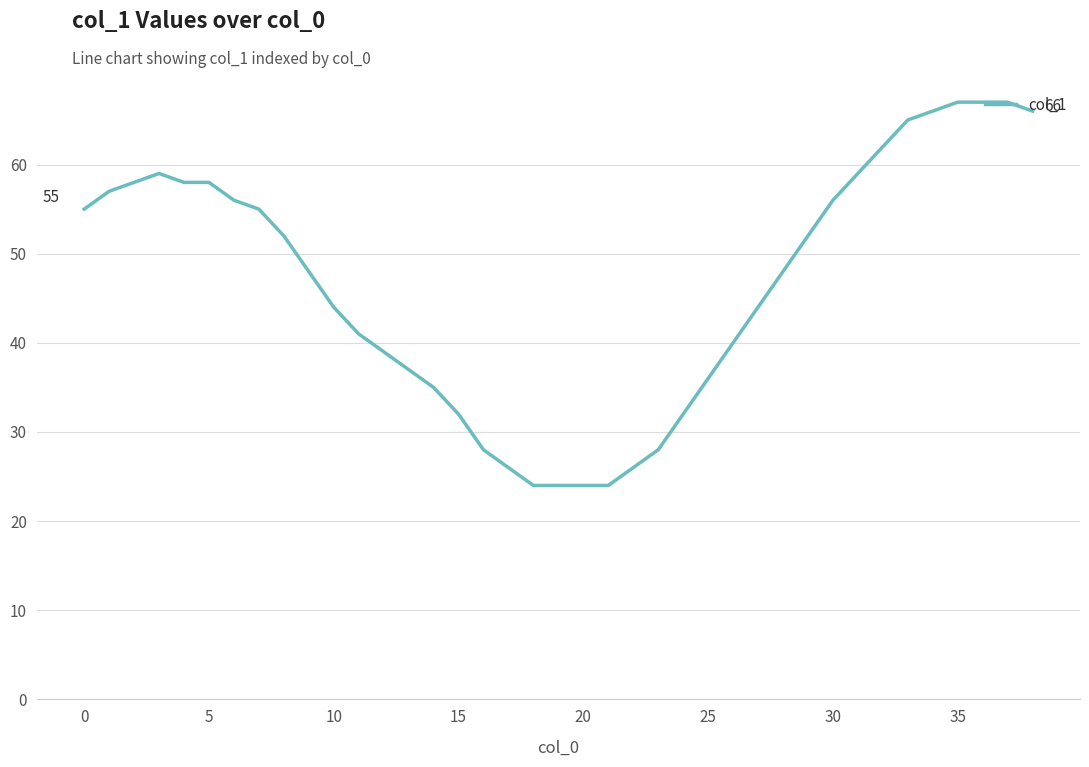

What is the maximum value shown in the chart?

67